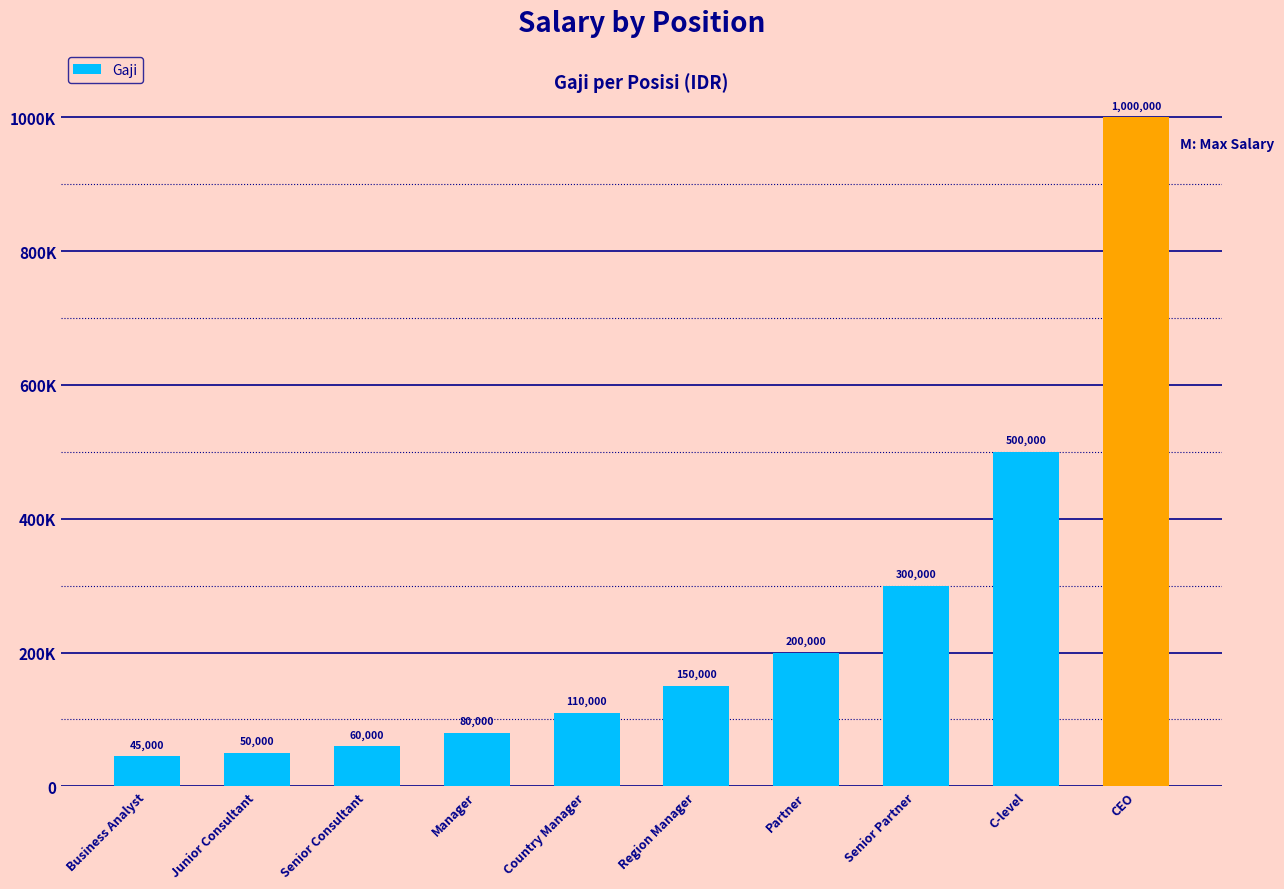

Are the bars horizontal?

No